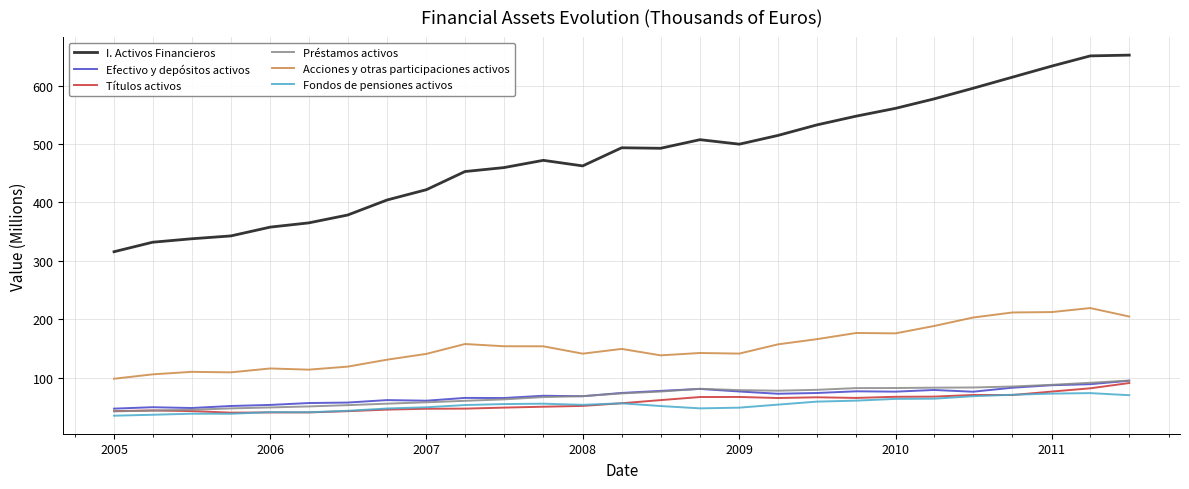

Which series has the largest total across all categories?

I. Activos Financieros